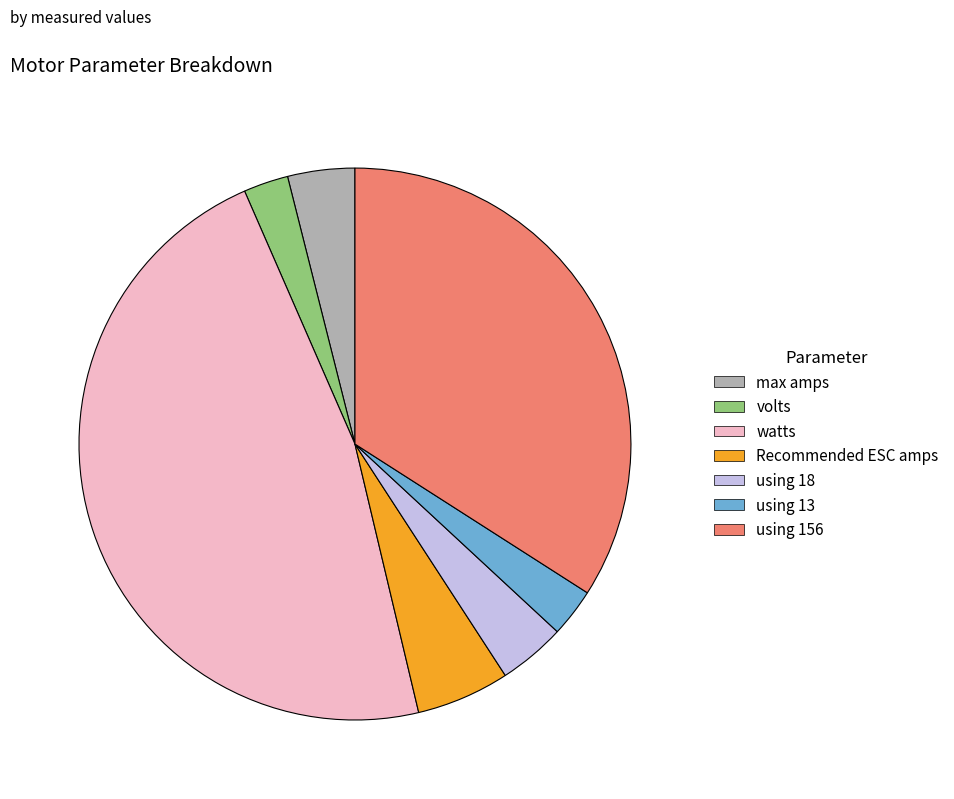

Is the sum of volts and using 13 greater than half?

No